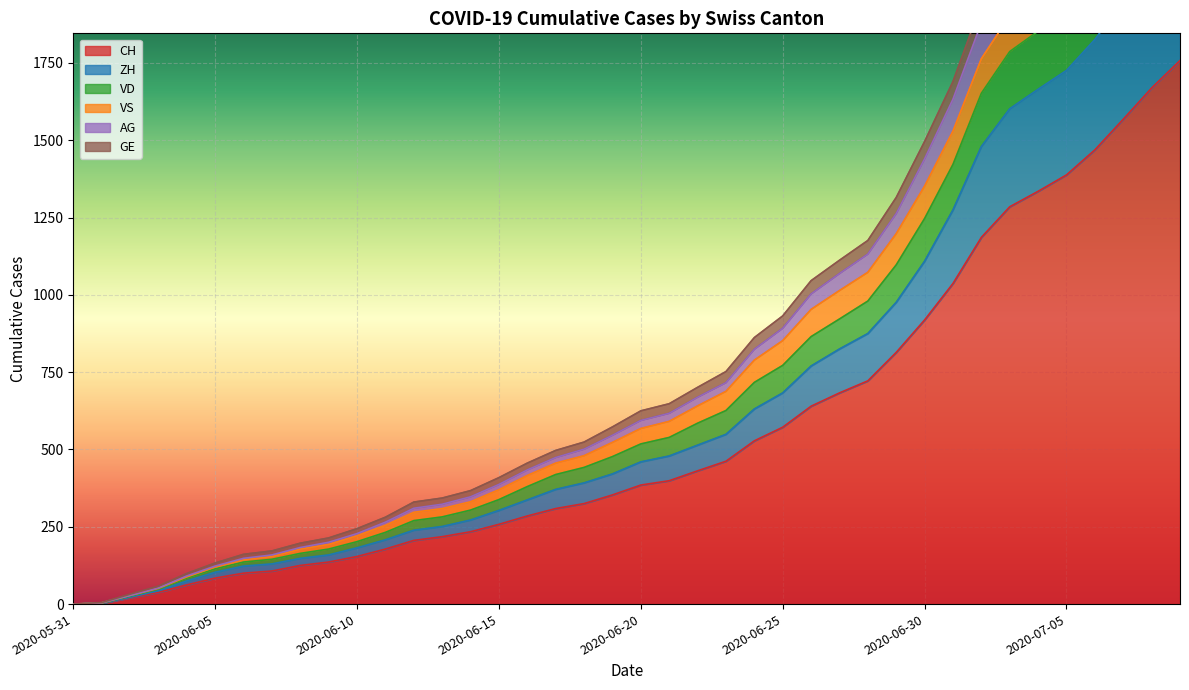

Reading left to right, list all the values displayed in this chart.

CH: 2020-05-31=0	2020-06-01=3	2020-06-02=20	2020-06-03=38	2020-06-04=62	2020-06-05=84	2020-06-06=100	2020-06-07=107	2020-06-08=125	2020-06-09=136	2020-06-10=154	2020-06-11=178	2020-06-12=206	2020-06-13=218	2020-06-14=234	2020-06-15=258	2020-06-16=285	2020-06-17=309	2020-06-18=325	2020-06-19=353	2020-06-20=385	2020-06-21=399	2020-06-22=431	2020-06-23=462	2020-06-24=528	2020-06-25=572	2020-06-26=640	2020-06-27=683	2020-06-28=722	2020-06-29=814	2020-06-30=919	2020-07-01=1037	2020-07-02=1186	2020-07-03=1285	2020-07-04=1335	2020-07-05=1388	2020-07-06=1469	2020-07-07=1568	2020-07-08=1669	2020-07-09=1758
ZH: 2020-05-31=0	2020-06-01=3	2020-06-02=22	2020-06-03=43	2020-06-04=75	2020-06-05=103	2020-06-06=123	2020-06-07=130	2020-06-08=148	2020-06-09=159	2020-06-10=182	2020-06-11=208	2020-06-12=239	2020-06-13=251	2020-06-14=272	2020-06-15=303	2020-06-16=337	2020-06-17=371	2020-06-18=392	2020-06-19=421	2020-06-20=460	2020-06-21=479	2020-06-22=514	2020-06-23=549	2020-06-24=631	2020-06-25=683	2020-06-26=770	2020-06-27=825	2020-06-28=875	2020-06-29=976	2020-06-30=1109	2020-07-01=1275	2020-07-02=1480	2020-07-03=1602	2020-07-04=1665	2020-07-05=1726	2020-07-06=1826	2020-07-07=1950	2020-07-08=2074	2020-07-09=2182
VD: 2020-05-31=0	2020-06-01=4	2020-06-02=28	2020-06-03=51	2020-06-04=88	2020-06-05=120	2020-06-06=143	2020-06-07=154	2020-06-08=178	2020-06-09=193	2020-06-10=221	2020-06-11=255	2020-06-12=297	2020-06-13=309	2020-06-14=331	2020-06-15=370	2020-06-16=416	2020-06-17=456	2020-06-18=480	2020-06-19=523	2020-06-20=568	2020-06-21=591	2020-06-22=641	2020-06-23=688	2020-06-24=789	2020-06-25=852	2020-06-26=953	2020-06-27=1014	2020-06-28=1073	2020-06-29=1198	2020-06-30=1352	2020-07-01=1530	2020-07-02=1764	2020-07-03=1903	2020-07-04=1971	2020-07-05=2041	2020-07-06=2157	2020-07-07=2300	2020-07-08=2440	2020-07-09=2562
AG: 2020-05-31=0	2020-06-01=4	2020-06-02=28	2020-06-03=52	2020-06-04=91	2020-06-05=123	2020-06-06=148	2020-06-07=159	2020-06-08=183	2020-06-09=200	2020-06-10=228	2020-06-11=265	2020-06-12=310	2020-06-13=323	2020-06-14=347	2020-06-15=387	2020-06-16=434	2020-06-17=474	2020-06-18=501	2020-06-19=546	2020-06-20=594	2020-06-21=617	2020-06-22=669	2020-06-23=716	2020-06-24=824	2020-06-25=892	2020-06-26=1003	2020-06-27=1069	2020-06-28=1132	2020-06-29=1263	2020-06-30=1440	2020-07-01=1633	2020-07-02=1880	2020-07-03=2023	2020-07-04=2094	2020-07-05=2166	2020-07-06=2289	2020-07-07=2440	2020-07-08=2587	2020-07-09=2715
GE: 2020-05-31=0	2020-06-01=5	2020-06-02=32	2020-06-03=58	2020-06-04=99	2020-06-05=133	2020-06-06=161	2020-06-07=172	2020-06-08=197	2020-06-09=214	2020-06-10=244	2020-06-11=281	2020-06-12=330	2020-06-13=343	2020-06-14=367	2020-06-15=409	2020-06-16=456	2020-06-17=497	2020-06-18=524	2020-06-19=573	2020-06-20=625	2020-06-21=648	2020-06-22=701	2020-06-23=752	2020-06-24=862	2020-06-25=932	2020-06-26=1046	2020-06-27=1112	2020-06-28=1176	2020-06-29=1315	2020-06-30=1496	2020-07-01=1690	2020-07-02=1942	2020-07-03=2087	2020-07-04=2161	2020-07-05=2235	2020-07-06=2365	2020-07-07=2520	2020-07-08=2671	2020-07-09=2807